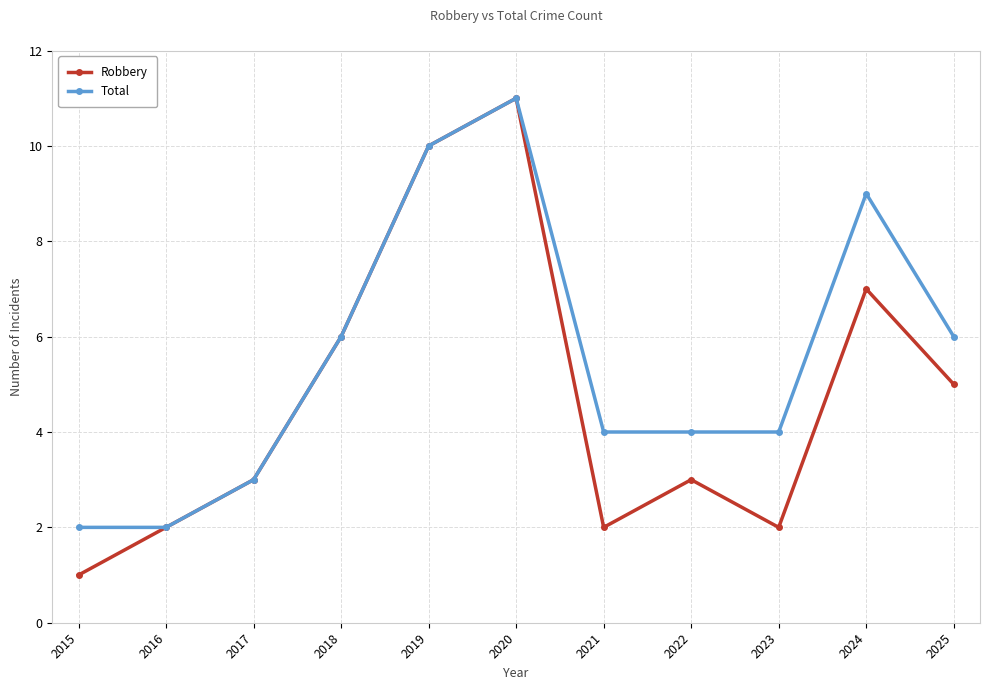

Reading left to right, what are all the values shown in this chart?

Robbery: 1	2	3	6	10	11	2	3	2	7	5
Total: 2	2	3	6	10	11	4	4	4	9	6